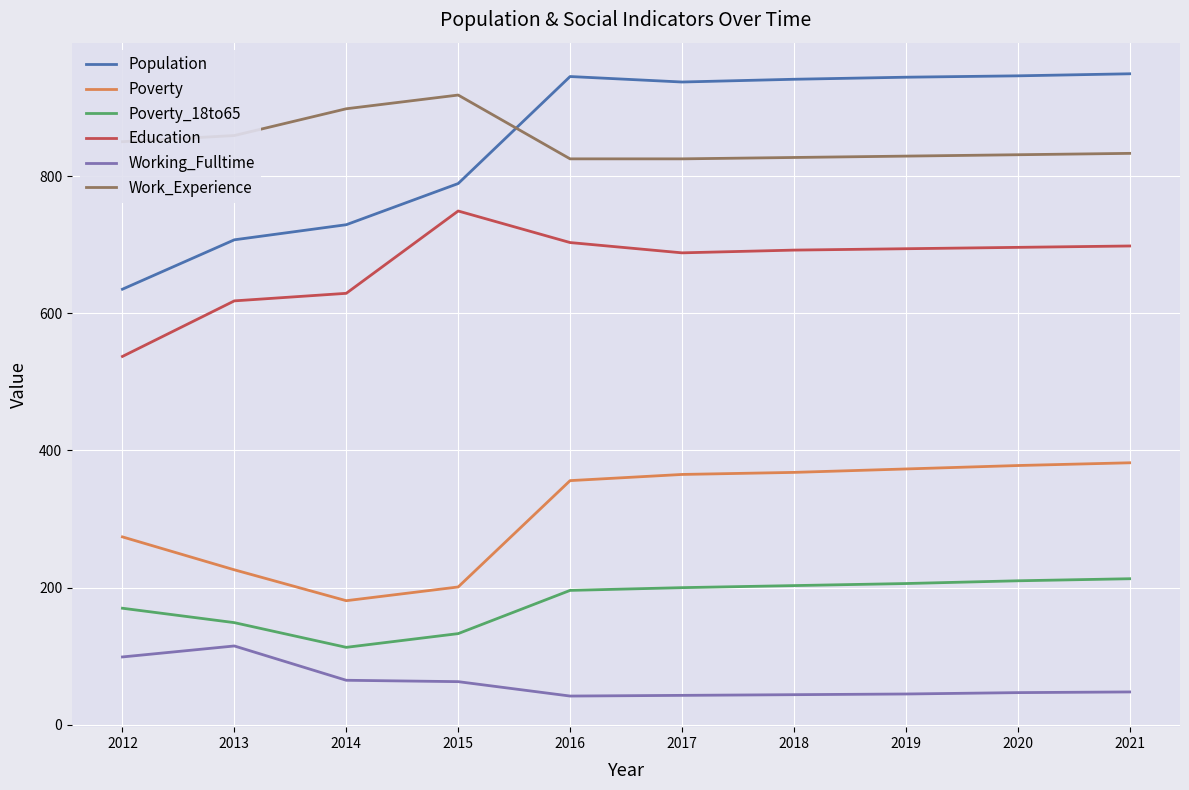

What is the lowest value of the Working_Fulltime series?

42